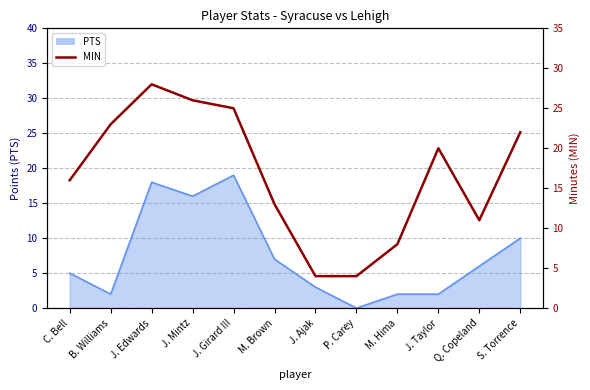

What position from the left is Q. Copeland?

11